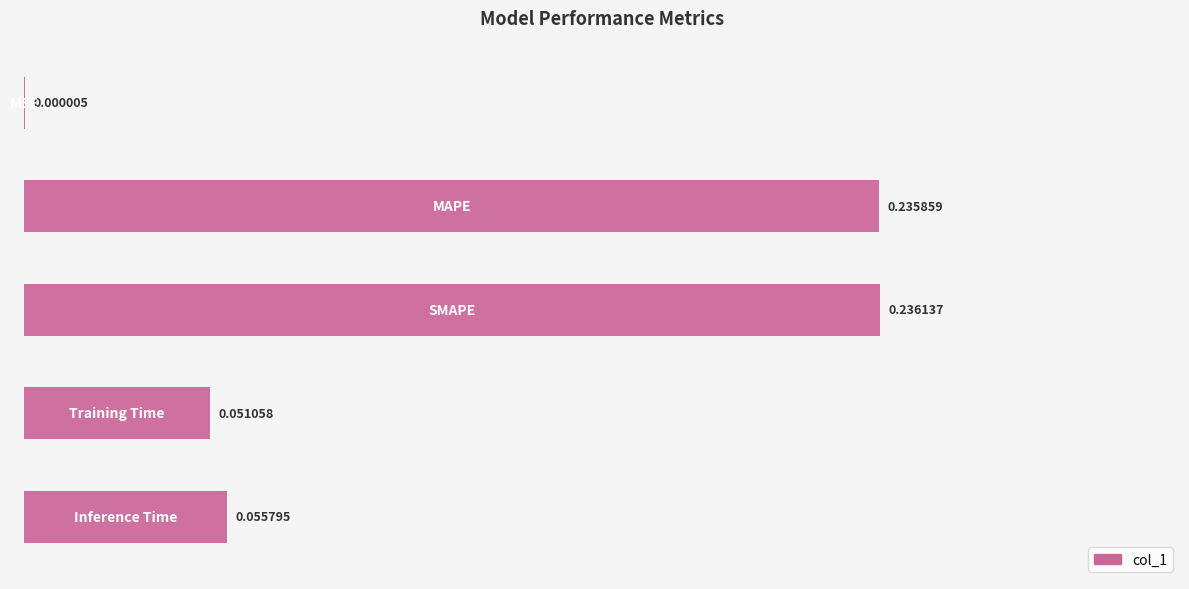

What is the sum of all values?

0.6